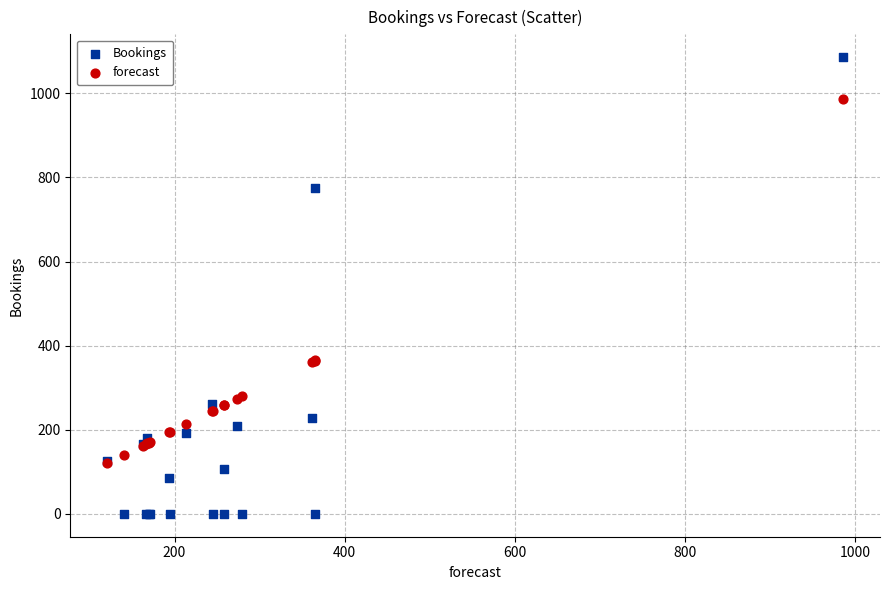

Which series reaches the minimum Y coordinate?

Bookings